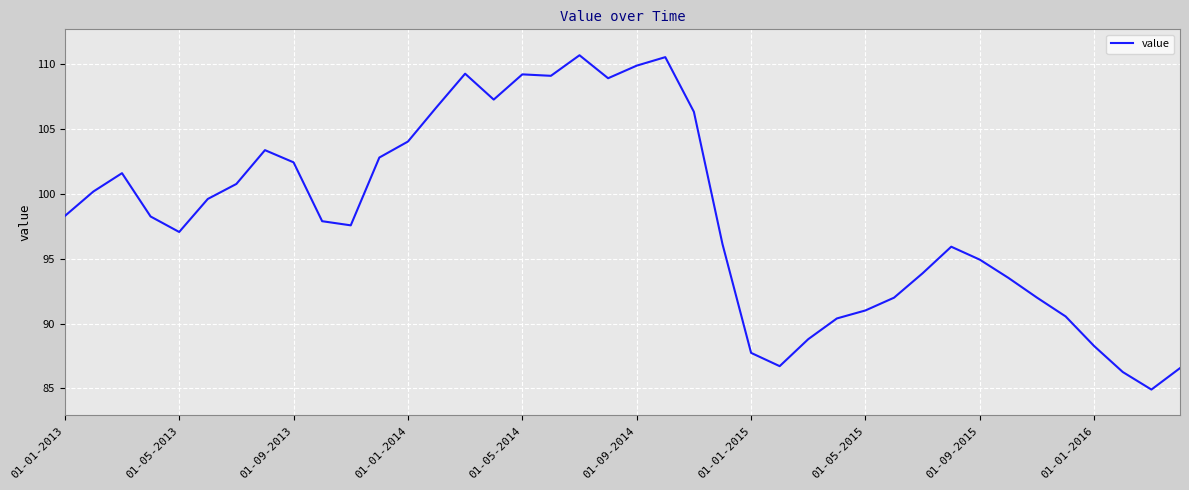

What is the maximum value shown in the chart?

110.7